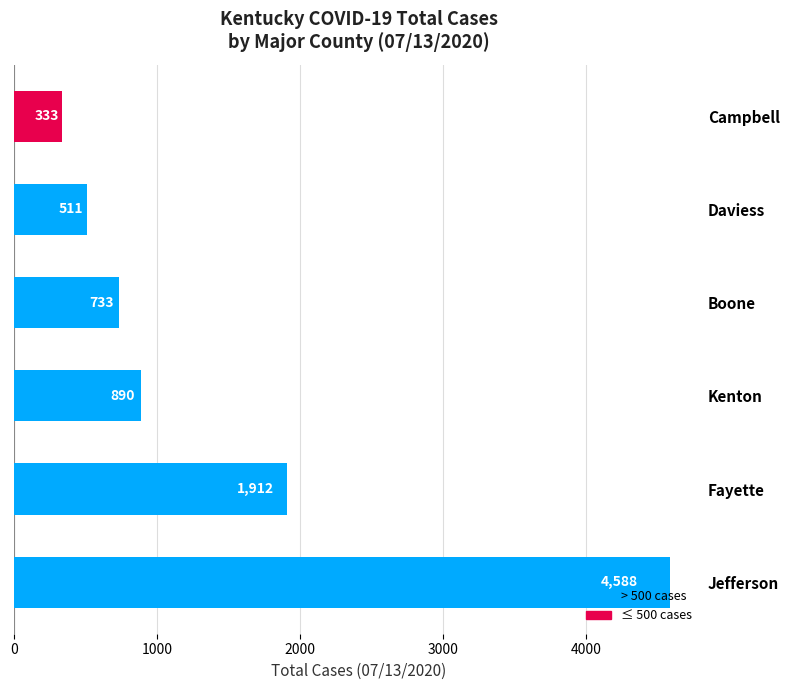

What is the change in value from Fayette to Boone?

-1179